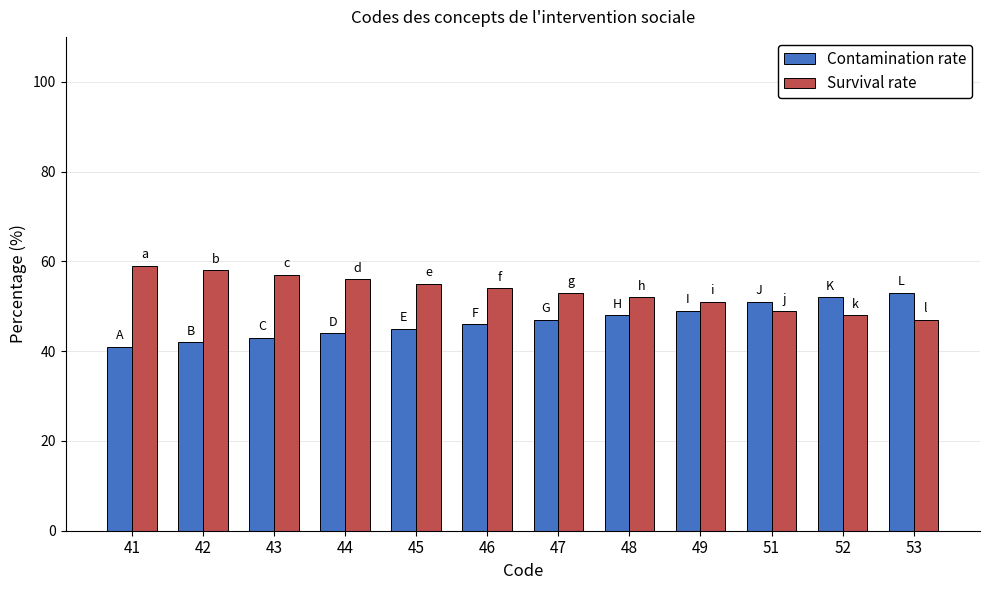

At which category does the chart reach its minimum across all series?

41